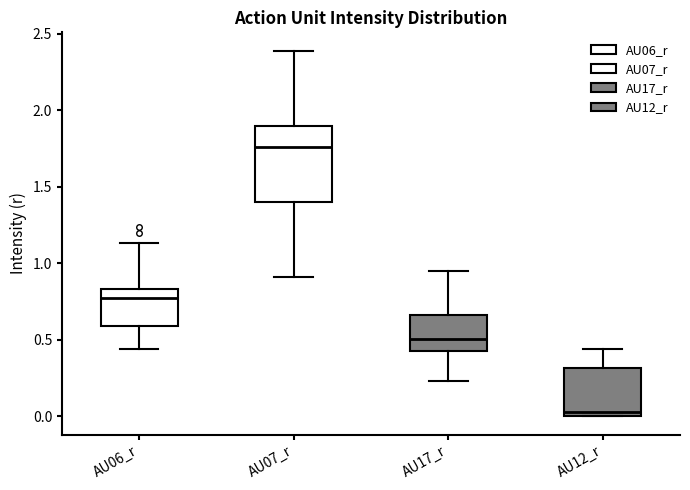

Reading left to right, transcribe this box plot: for each box, give where its median line is, the range the box spans, and where its two whiskers end, as read against the y-axis. The values are not printed on the chart, so give them approximately, as read against the axis.

AU06_r: median 0.80, box 0.60 to 0.85, whiskers 0.45 to 1.15
AU07_r: median 1.75, box 1.40 to 1.90, whiskers 0.90 to 2.40
AU17_r: median 0.50, box 0.45 to 0.65, whiskers 0.25 to 0.95
AU12_r: median 0.05, box 0.00 to 0.30, whiskers 0.00 to 0.45